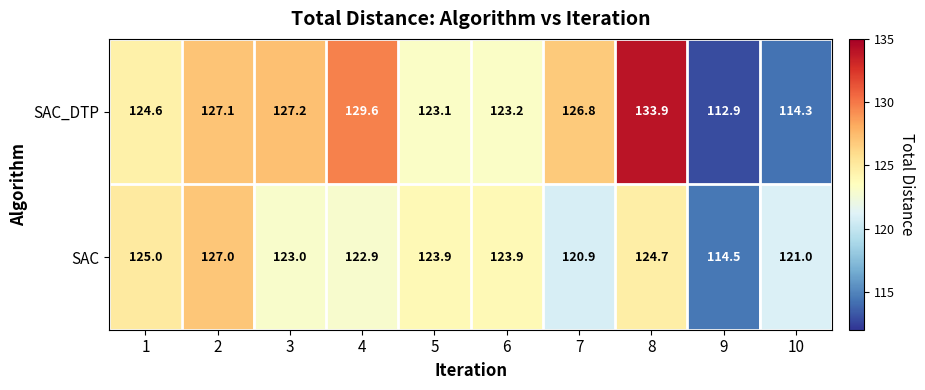

Which series changed the most between 1 and 3?

SAC_DTP